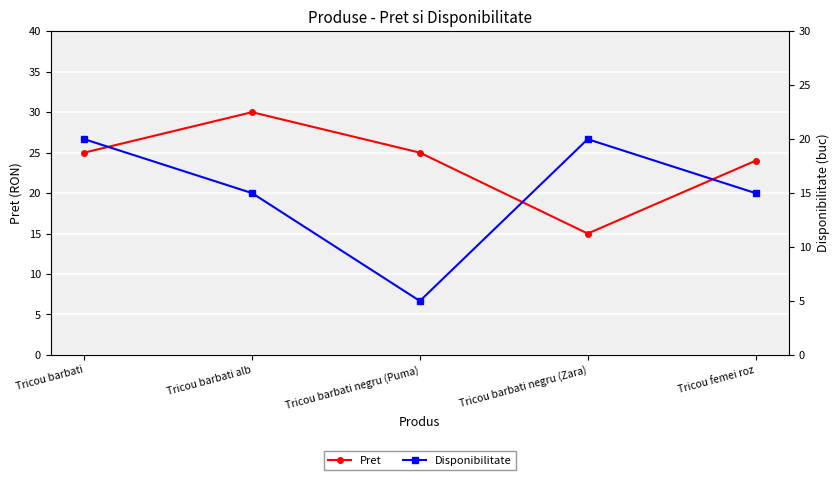

At how many categories does at least one series exceed 25?

1